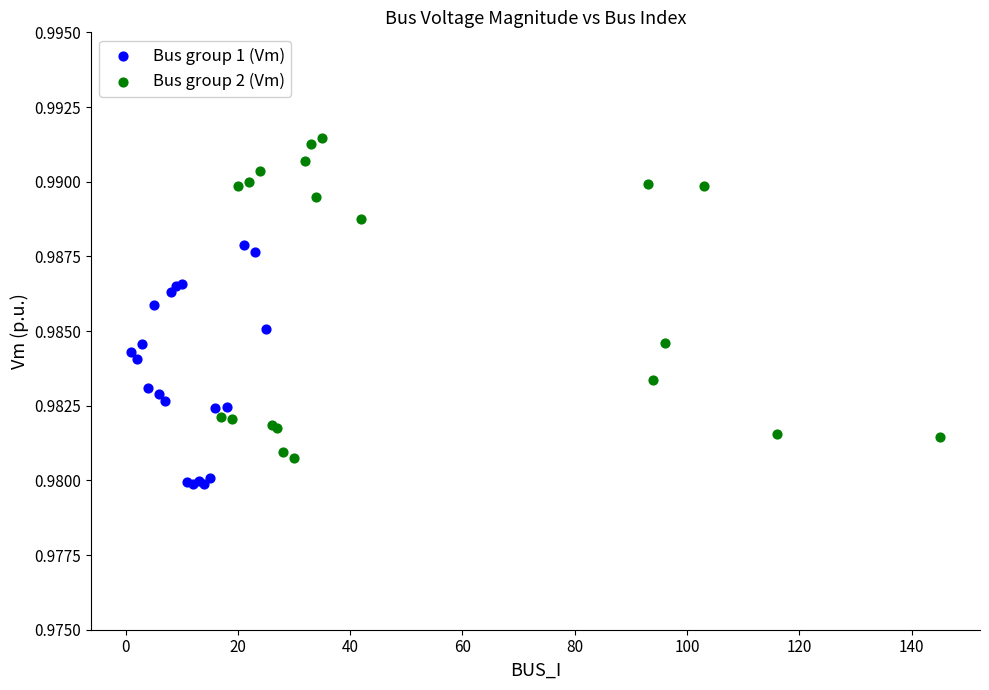

Which series contains the lowest Y value?

Bus group 1 (Vm)